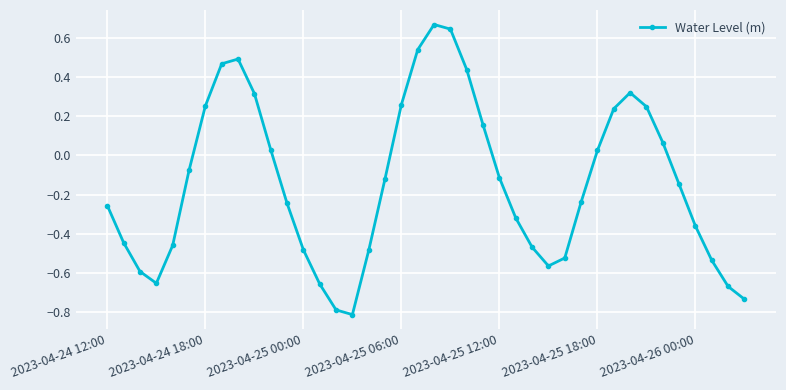

True or false: the data has more than 1 interior local peaks.

True